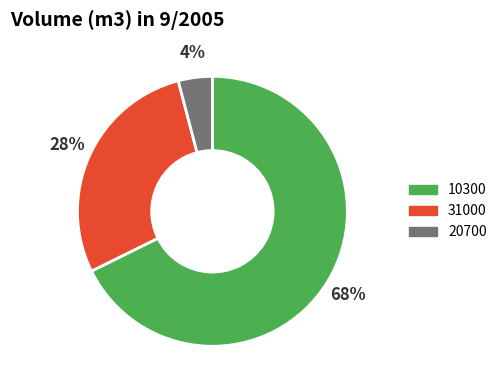

Which category has the smallest portion of the pie?

20700